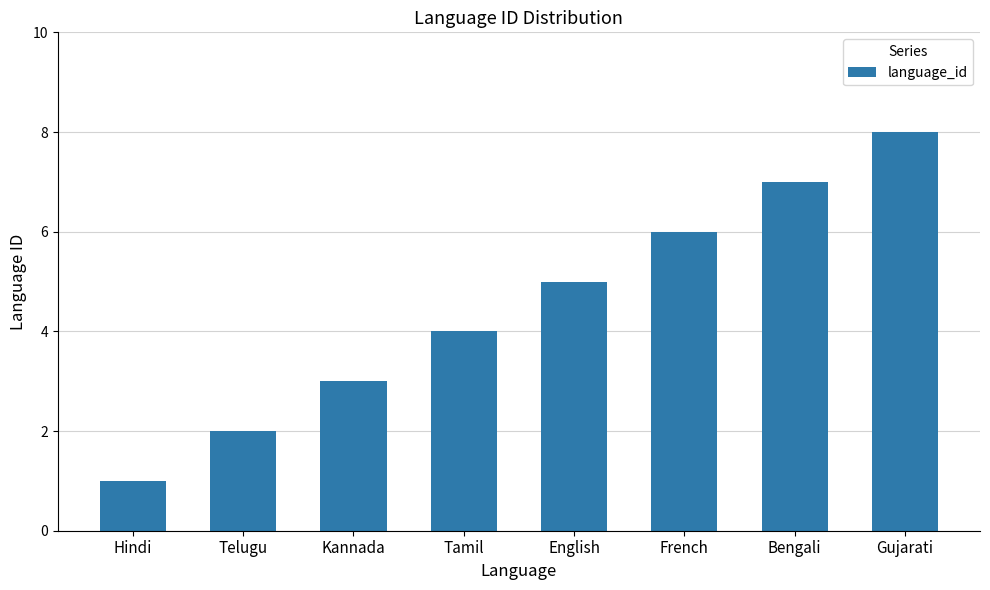

What is the change in value from Hindi to English?

+4